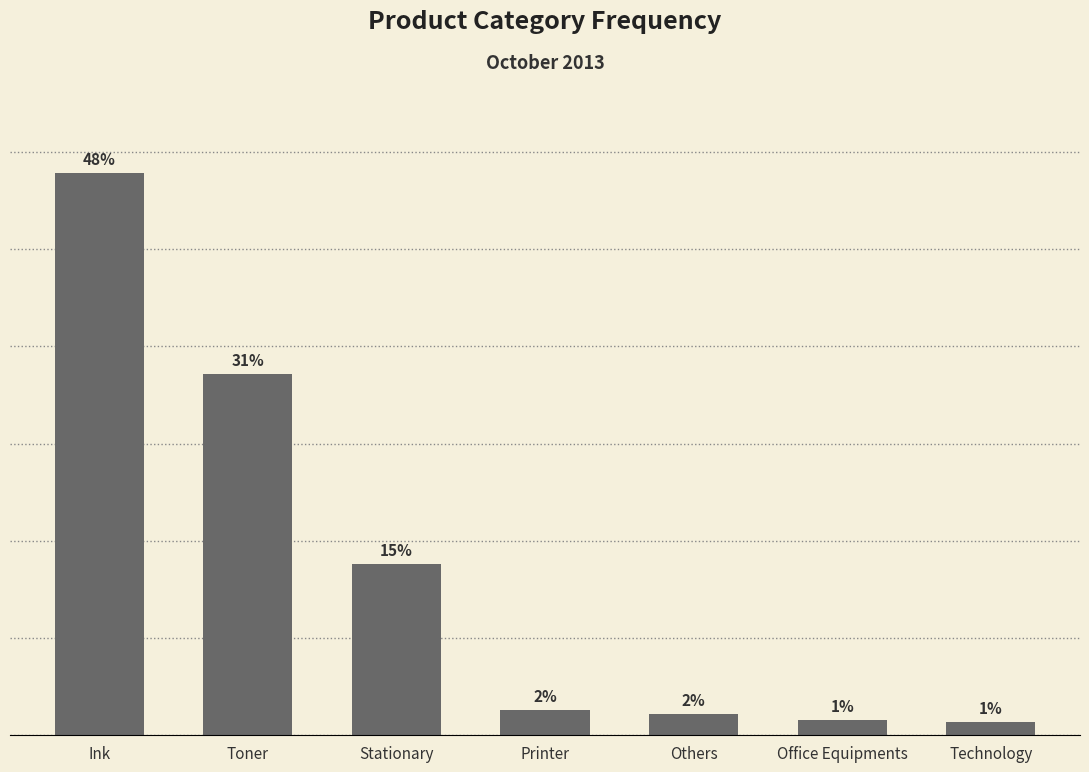

What is the label of the 2nd bar from the right?

Office Equipments